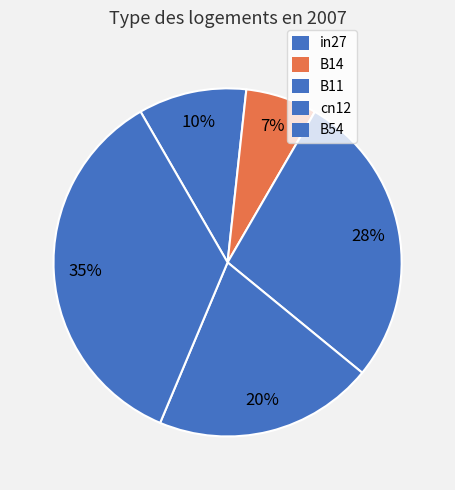

How many segments does this pie chart have?

5